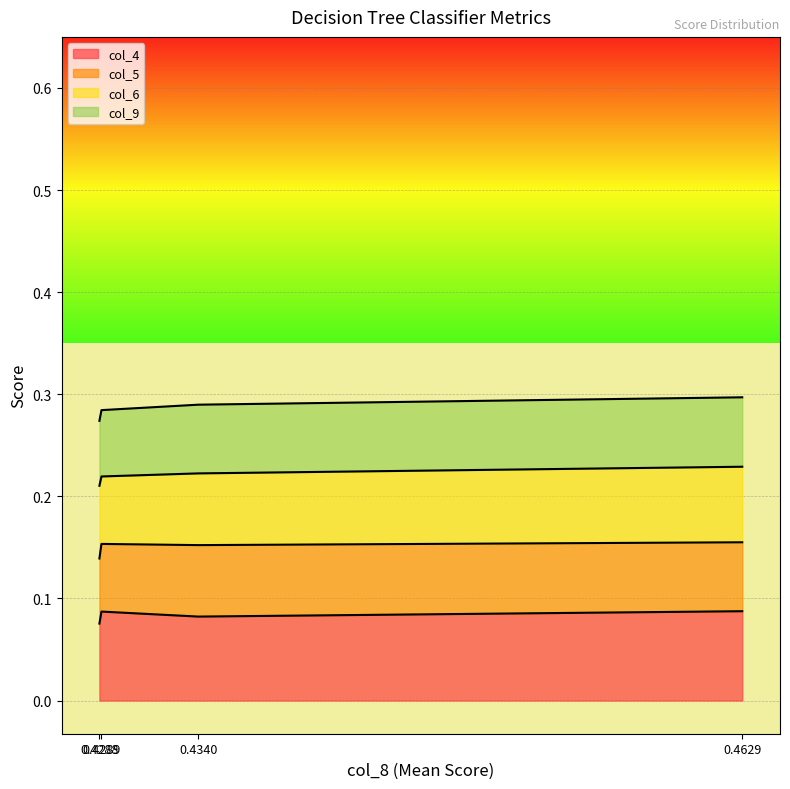

True or false: col_4 and col_5 cross at least once.

False